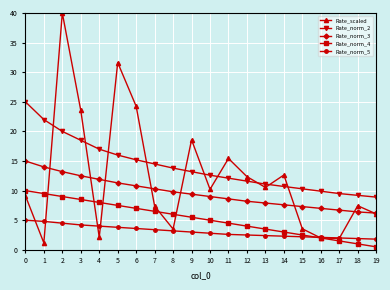

The value of Rate_norm_2 at 10 is 12.6. True or false?

True